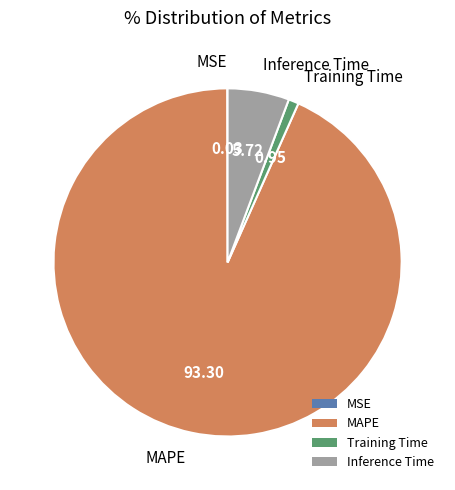

Combined, do Training Time and MAPE account for over 50%?

Yes